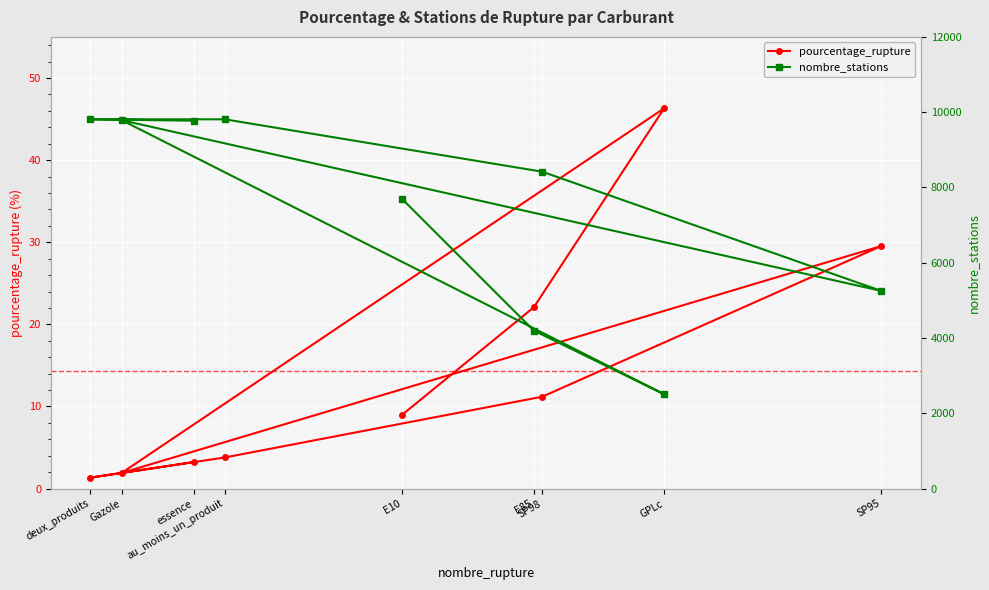

Between GPLc and au_moins_un_produit, which series saw the biggest shift?

nombre_stations